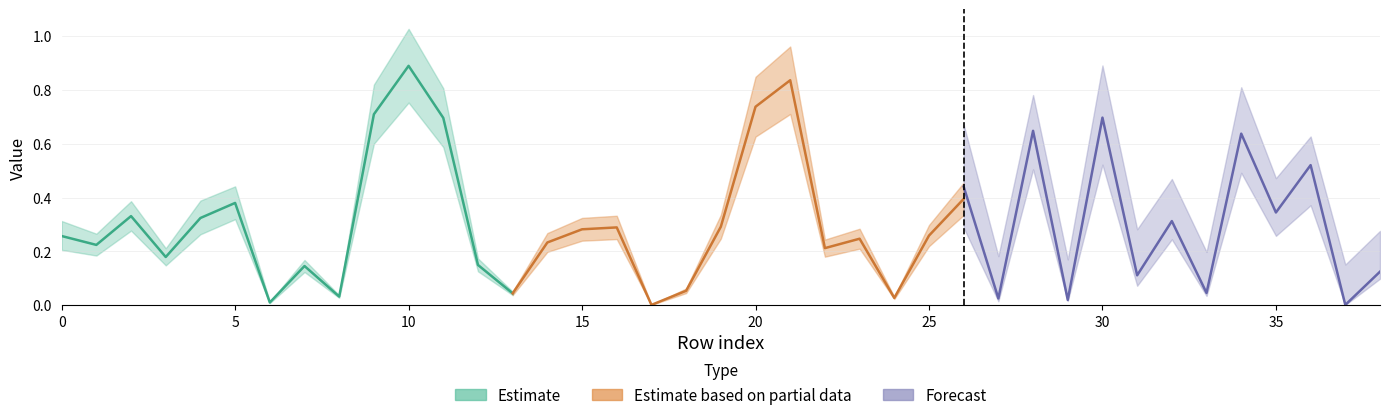

Reading left to right, what are all the values shown in this chart?

0.5_3: 0=0.2	1=0.2	2=0.3	3=0.2	4=0.3	5=0.4	6=0.0	7=0.1	8=0.0	9=0.7	10=0.9	11=0.7	12=0.1	13=0.0	14=0.2	15=0.3	16=0.3	17=0.0	18=0.0	19=0.3	20=0.7	21=0.8	22=0.2	23=0.3	24=0.0	25=0.2	26=0.4	27=0.0	28=0.6	29=0.0	30=0.7	31=0.1	32=0.3	33=0.0	34=0.6	35=0.4	36=0.6	37=0.0	38=0.1
0.5_6: 0=0.3	1=0.2	2=0.3	3=0.2	4=0.3	5=0.4	6=0.0	7=0.1	8=0.0	9=0.7	10=0.9	11=0.7	12=0.2	13=0.0	14=0.2	15=0.3	16=0.3	17=0.0	18=0.1	19=0.3	20=0.7	21=0.8	22=0.2	23=0.2	24=0.0	25=0.3	26=0.4	27=0.0	28=0.6	29=0.0	30=0.7	31=0.1	32=0.3	33=0.0	34=0.6	35=0.4	36=0.6	37=0.0	38=0.1
0.5_9: 0=0.3	1=0.2	2=0.3	3=0.2	4=0.3	5=0.4	6=0.0	7=0.1	8=0.0	9=0.7	10=0.9	11=0.7	12=0.2	13=0.0	14=0.2	15=0.3	16=0.3	17=0.0	18=0.1	19=0.3	20=0.7	21=0.8	22=0.2	23=0.2	24=0.0	25=0.3	26=0.4	27=0.0	28=0.6	29=0.0	30=0.7	31=0.1	32=0.3	33=0.0	34=0.6	35=0.4	36=0.6	37=0.0	38=0.1
0.5_12: 0=0.3	1=0.2	2=0.3	3=0.2	4=0.3	5=0.4	6=0.0	7=0.1	8=0.0	9=0.7	10=0.9	11=0.7	12=0.2	13=0.0	14=0.2	15=0.3	16=0.3	17=0.0	18=0.1	19=0.3	20=0.7	21=0.8	22=0.2	23=0.2	24=0.0	25=0.3	26=0.4	27=0.0	28=0.6	29=0.0	30=0.7	31=0.1	32=0.3	33=0.0	34=0.6	35=0.4	36=0.6	37=0.0	38=0.1
1_3: 0=0.2	1=0.2	2=0.3	3=0.1	4=0.3	5=0.4	6=0.0	7=0.2	8=0.0	9=0.8	10=0.9	11=0.6	12=0.1	13=0.1	14=0.2	15=0.2	16=0.3	17=0.0	18=0.0	19=0.3	20=0.7	21=0.9	22=0.1	23=0.2	24=0.0	25=0.2	26=0.4	27=0.0	28=0.7	29=0.0	30=0.7	31=0.1	32=0.3	33=0.0	34=0.6	35=0.4	36=0.6	37=0.0	38=0.1
1_6: 0=0.4	1=0.3	2=0.4	3=0.2	4=0.5	5=0.4	6=0.0	7=0.1	8=0.0	9=0.7	10=0.9	11=0.6	12=0.2	13=0.0	14=0.2	15=0.3	16=0.3	17=0.0	18=0.1	19=0.4	20=0.8	21=0.9	22=0.2	23=0.2	24=0.0	25=0.3	26=0.5	27=0.0	28=0.6	29=0.0	30=0.7	31=0.1	32=0.3	33=0.0	34=0.7	35=0.3	36=0.5	37=0.0	38=0.1